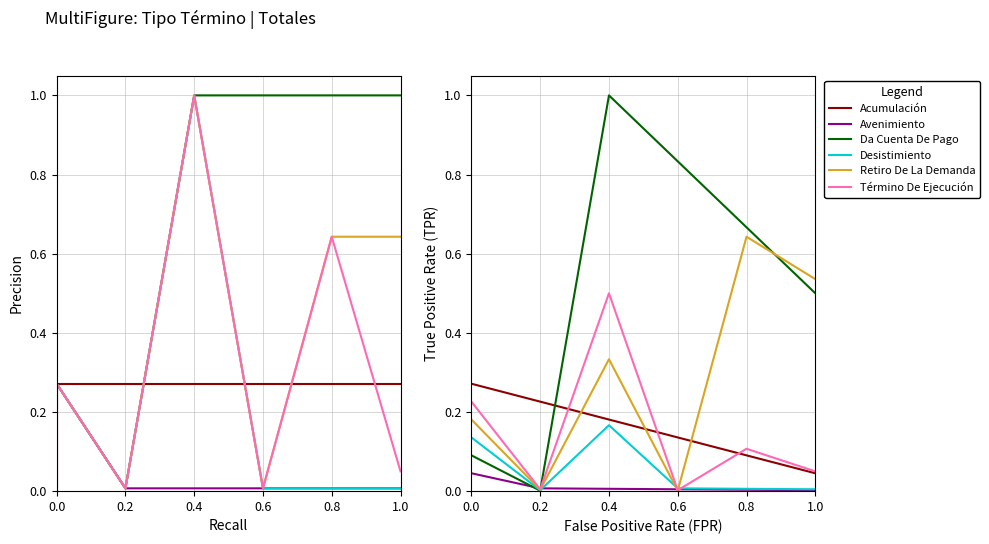

Where is Desistimiento nearest to the value 0?

0.2